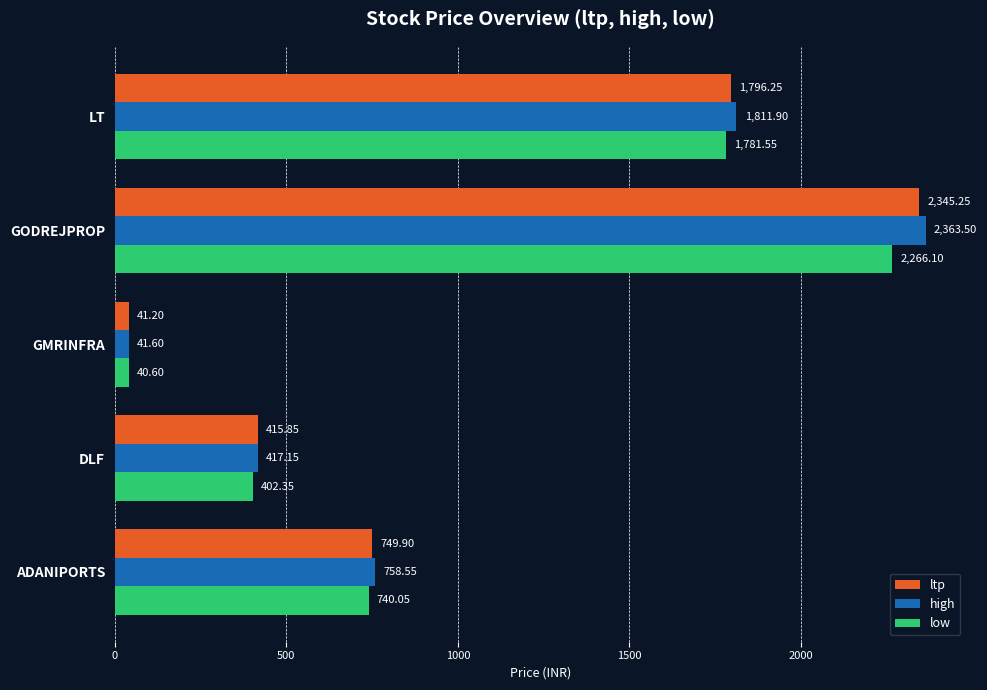

Rank the series by their average value, from highest to lowest.

high, ltp, low